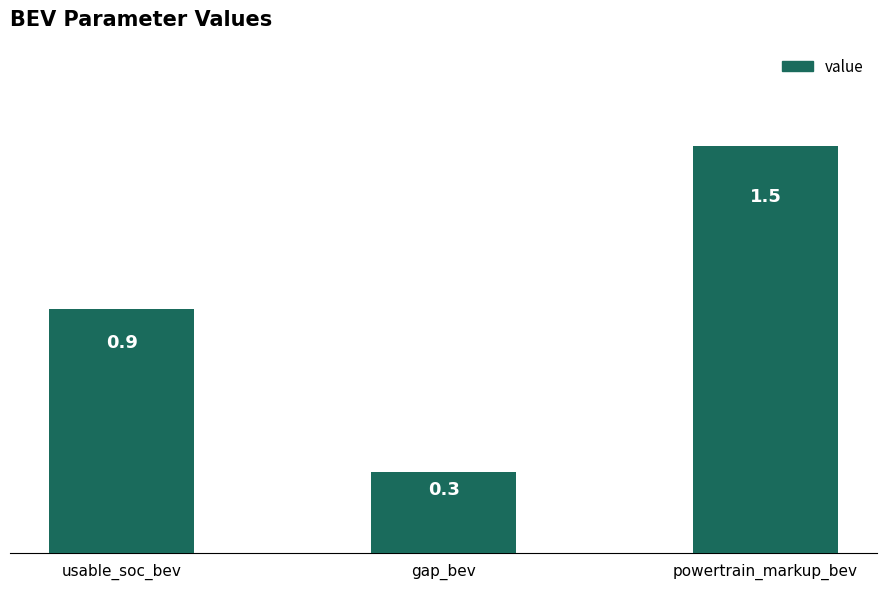

What is the minimum value shown in the chart?

0.3